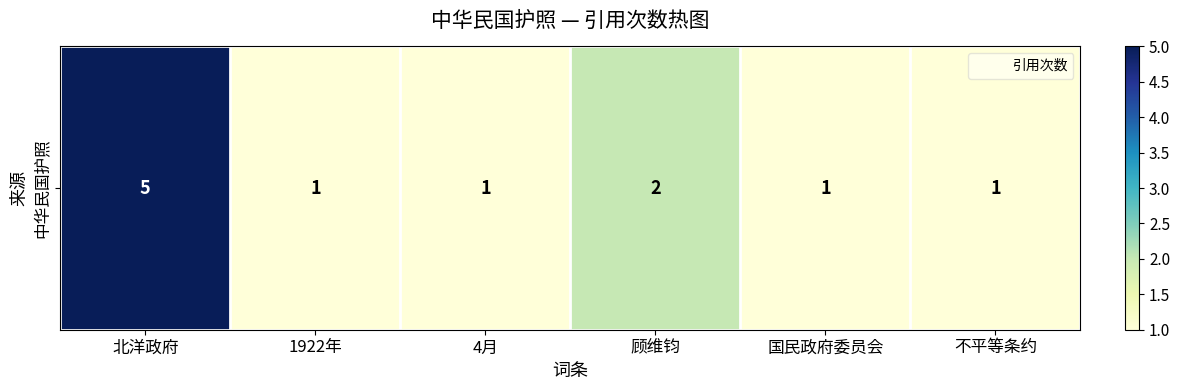

List the labels in order of value, largest first.

北洋政府, 顾维钧, 1922年, 4月, 国民政府委员会, 不平等条约